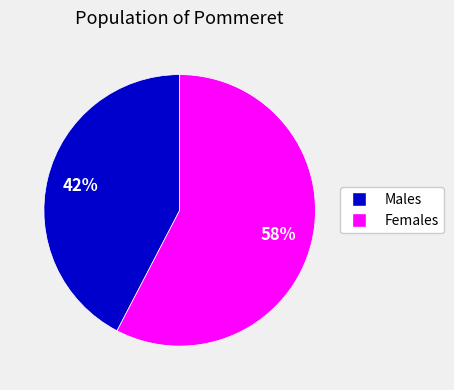

How many slices are in this pie chart?

2